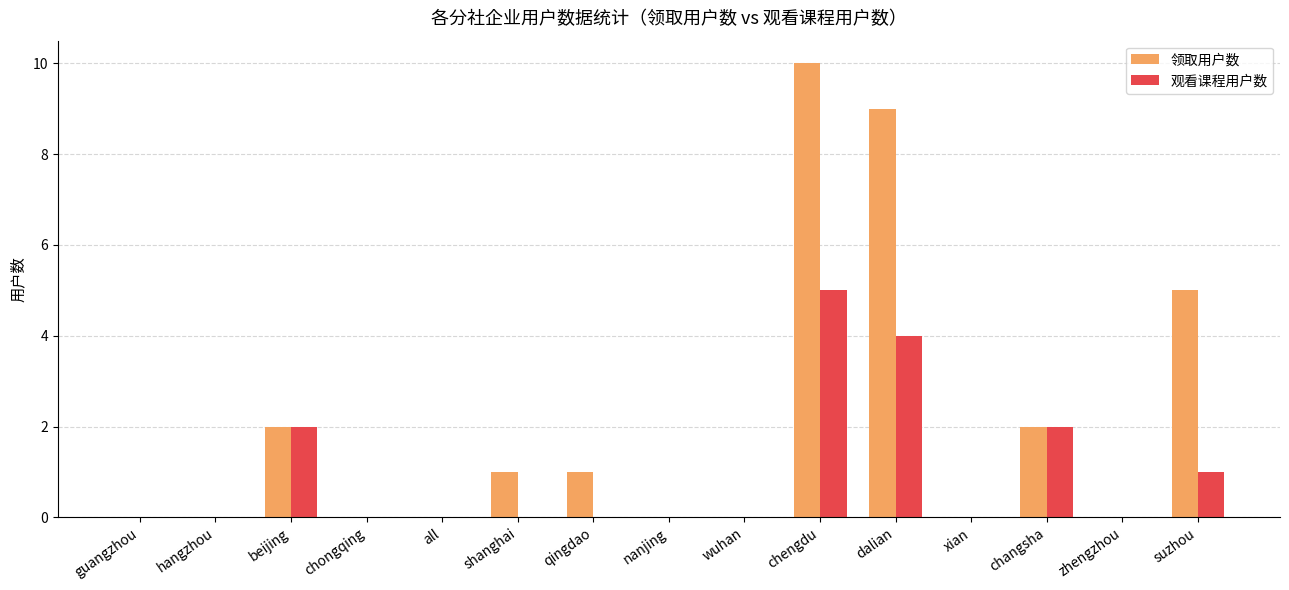

The value of 领取用户数 at chengdu is 10. True or false?

True